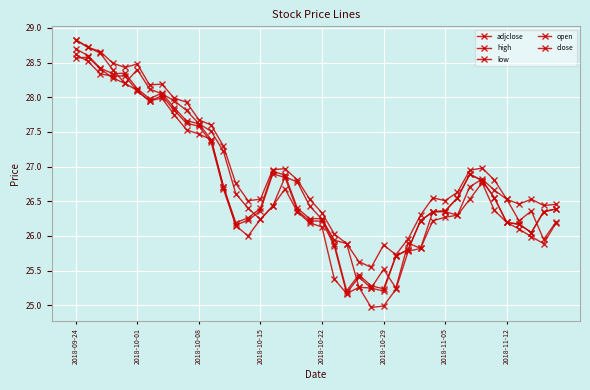

What is the maximum value shown in the chart?

28.8